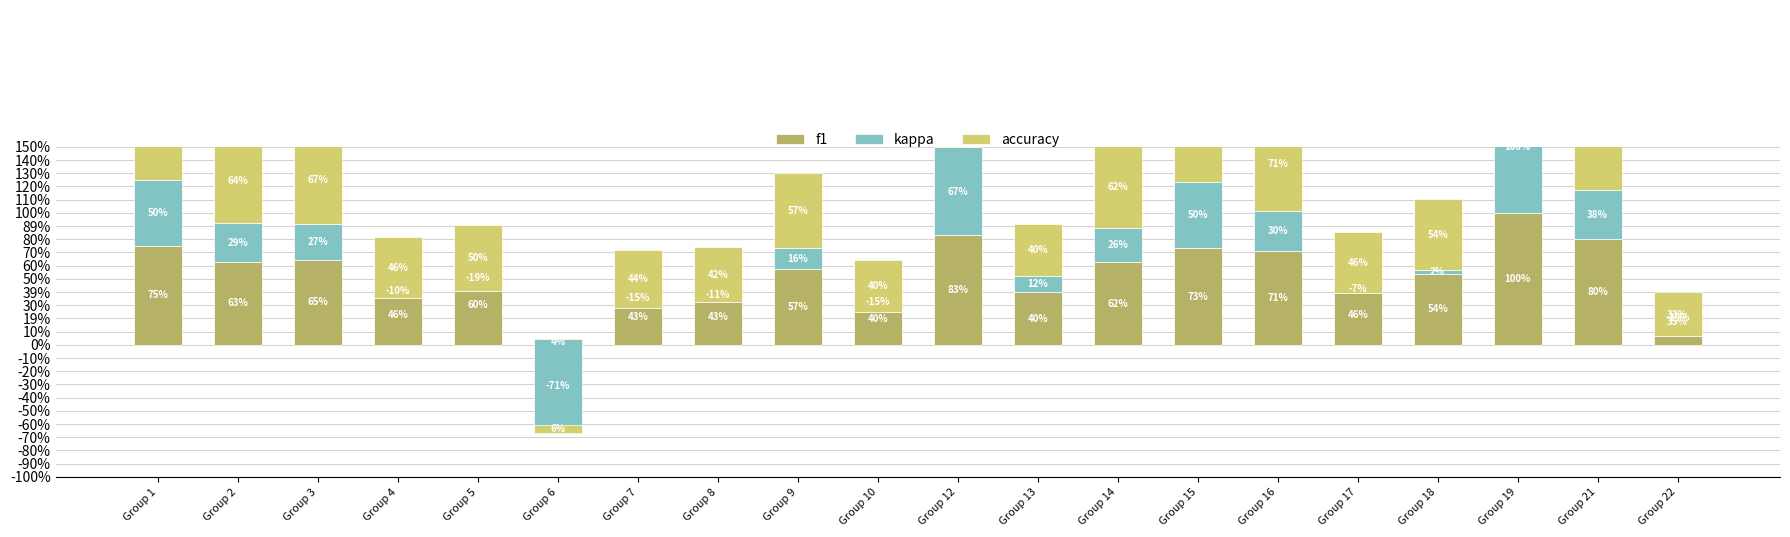

Which series has the largest total across all categories?

f1